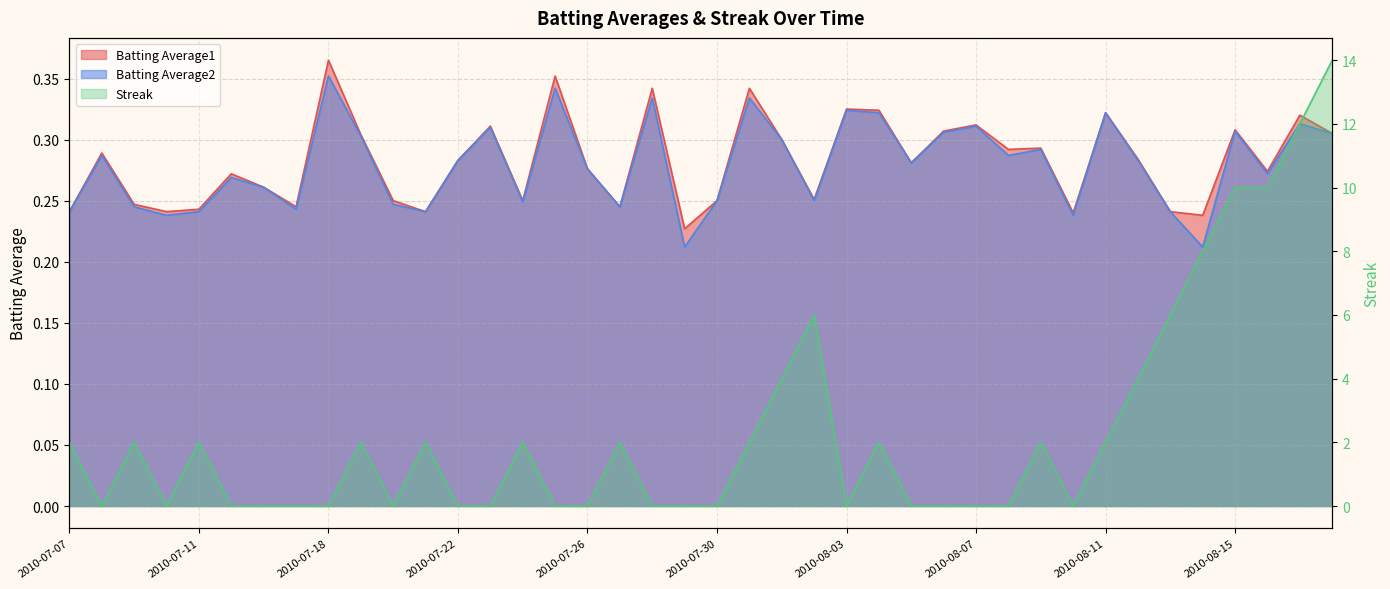

The value of Batting Average1 at 2010-08-14 is 0.2. True or false?

False